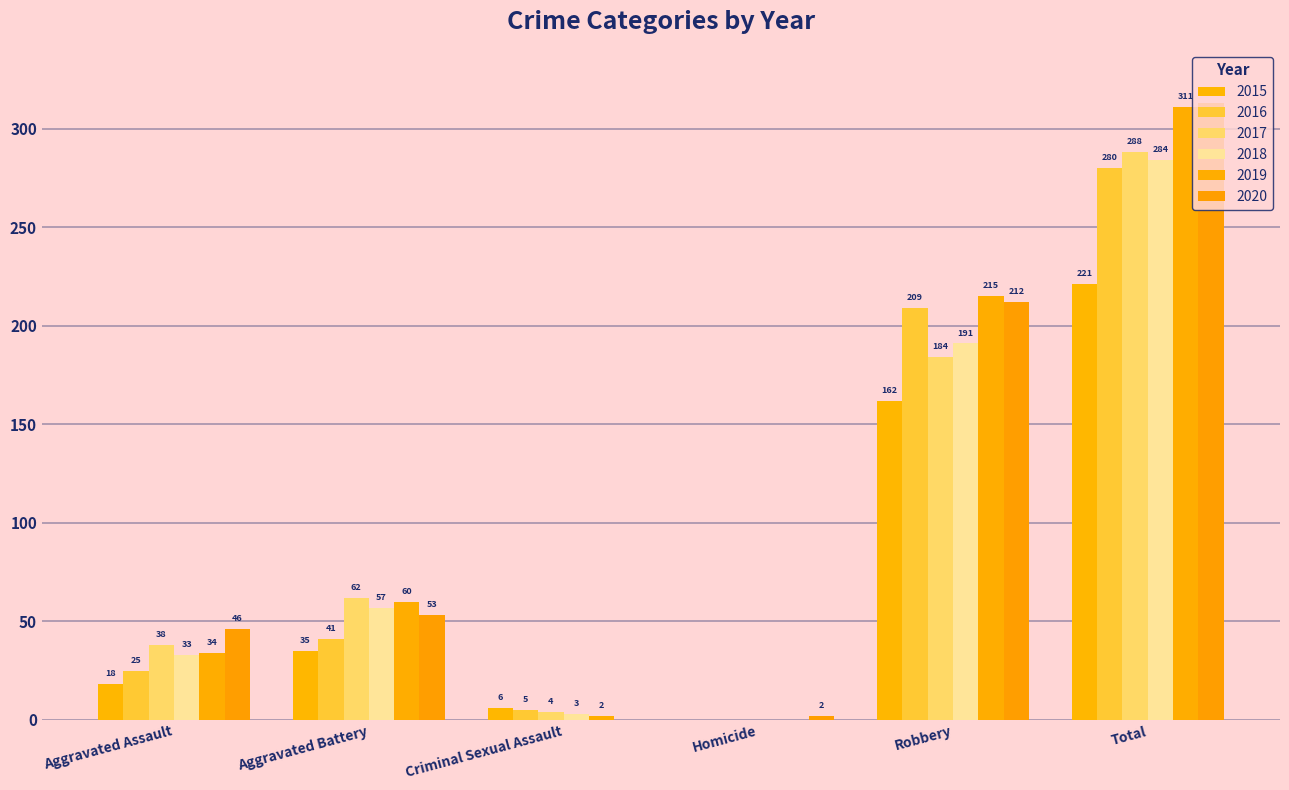

How many groups of bars are there?

6